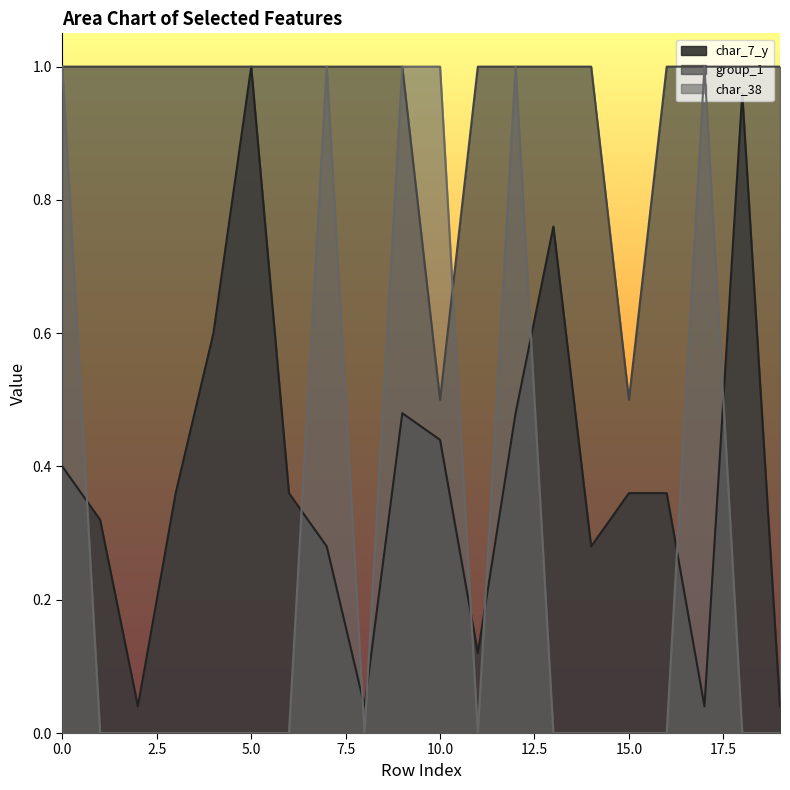

The char_38 series shows 0.0 at 14. True or false?

True